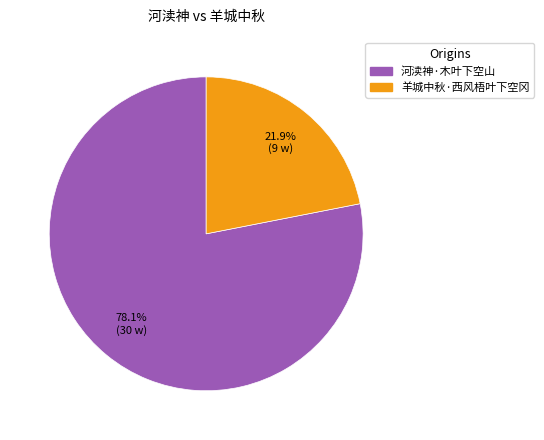

What percentage is the 河渎神·木叶下空山 slice, to the nearest percent?

78%